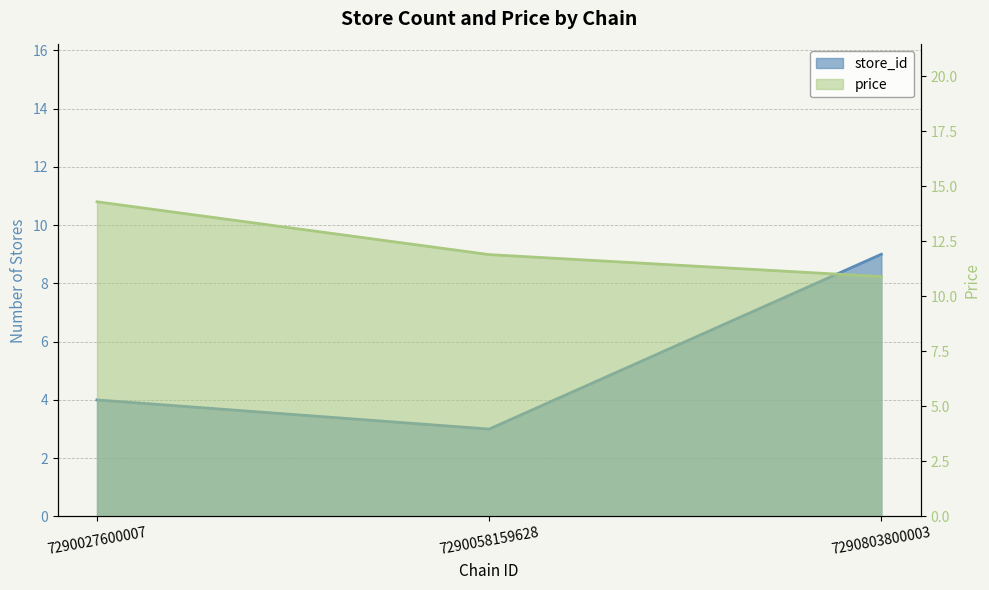

What is the maximum value shown in the chart?

14.3